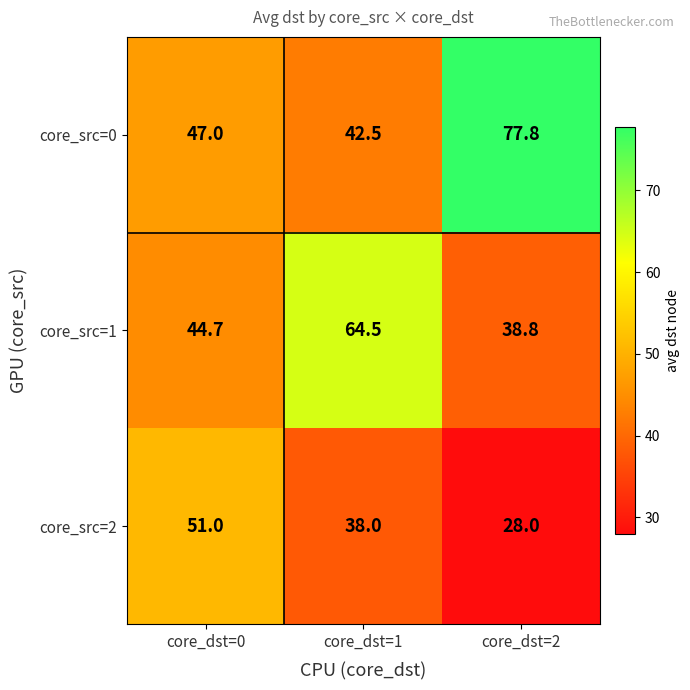

What is the sum of all core_src=1 values?

148.0